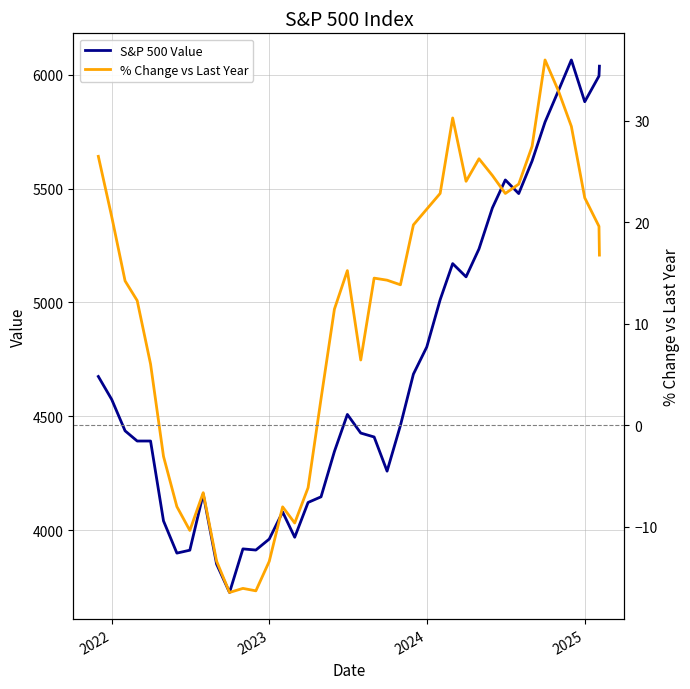

What is the lowest value of the S&P 500 Value series?

3726.1